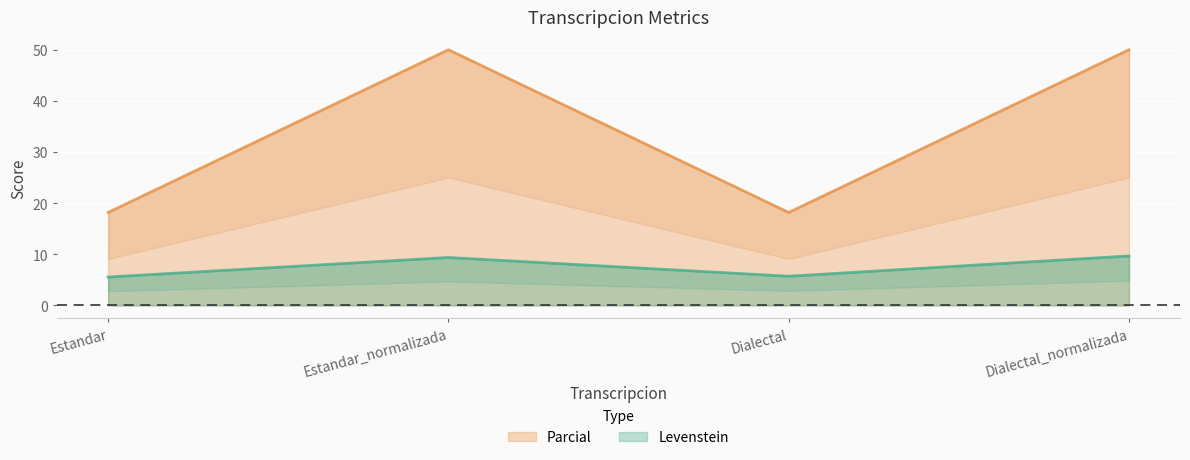

At which category is the sum across all series the highest?

Dialectal_normalizada